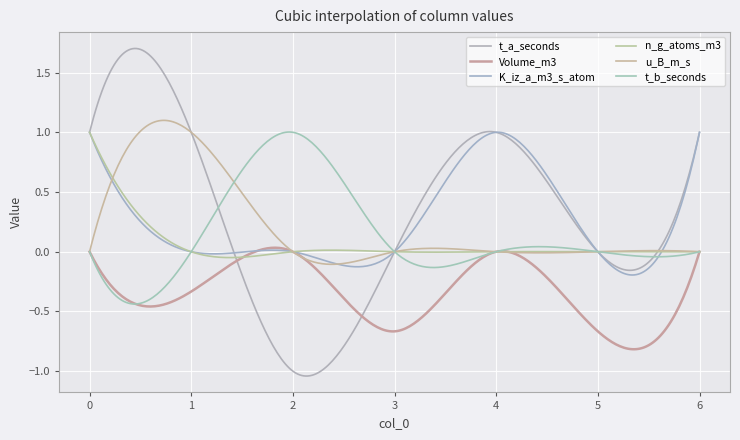

True or false: K_iz_a_m3_s_atom and n_g_atoms_m3 intersect in this chart.

True